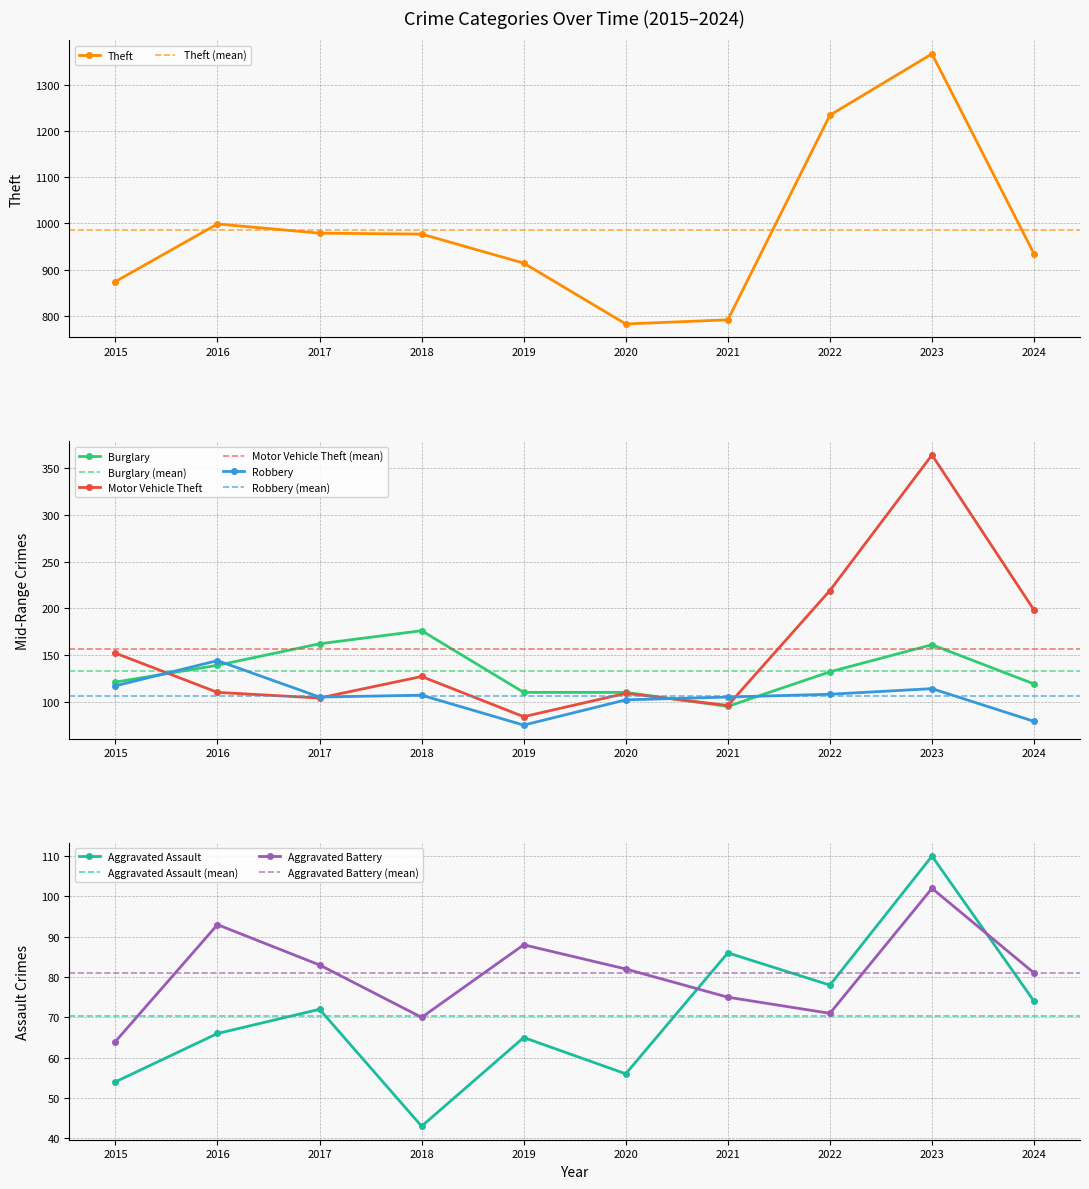

What is the difference between the highest and lowest values at 2017?

907